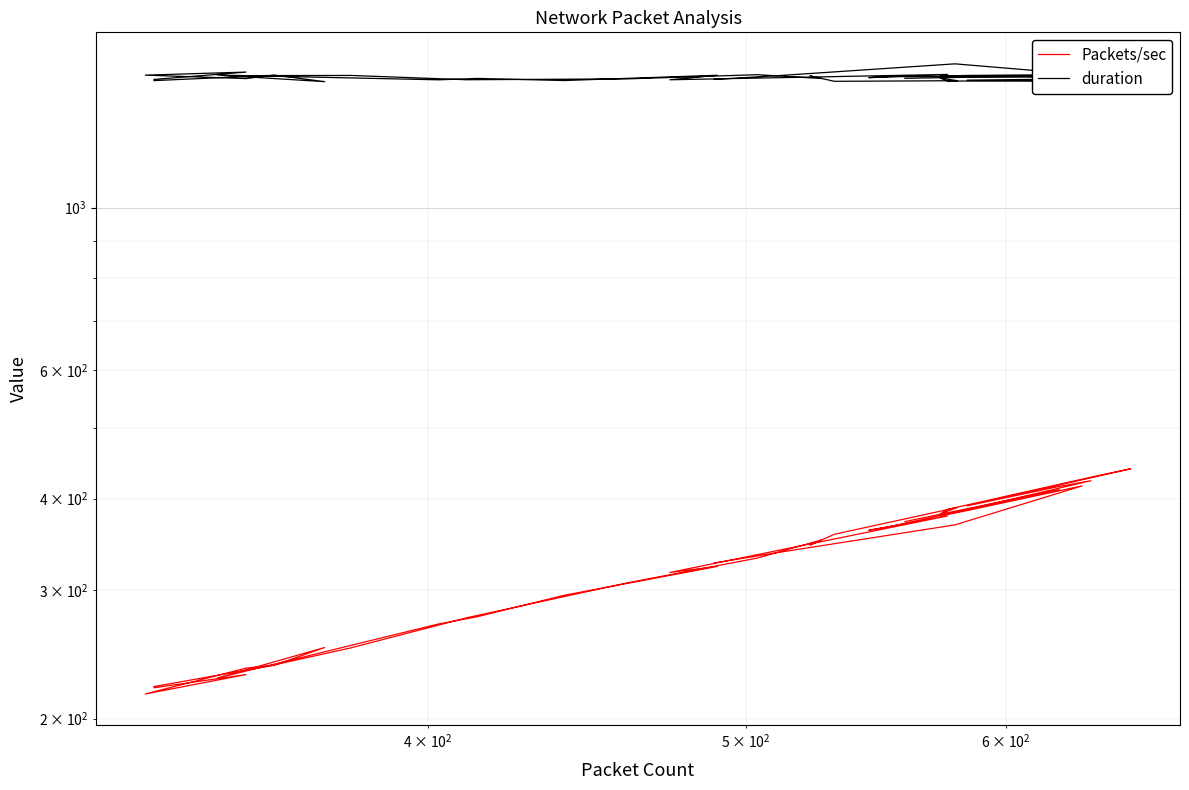

What is the difference between the maximum and minimum values in the Packets/sec series?

223.2